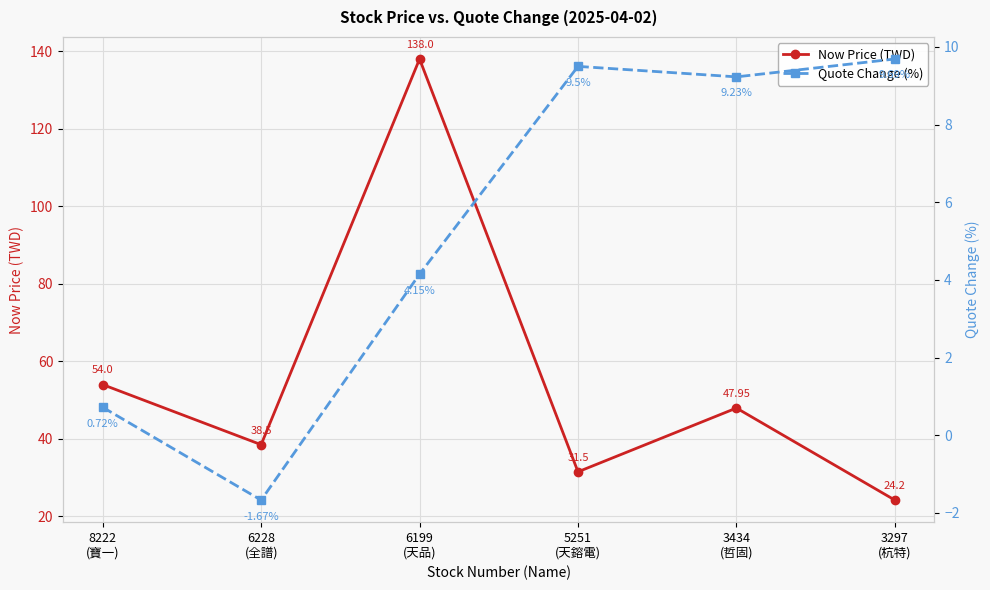

Reading left to right, what are all the values shown in this chart?

Now Price (TWD): 54.0	38.5	138.0	31.5	48.0	24.2
Quote Change (%): 0.7	-1.7	4.2	9.5	9.2	9.7